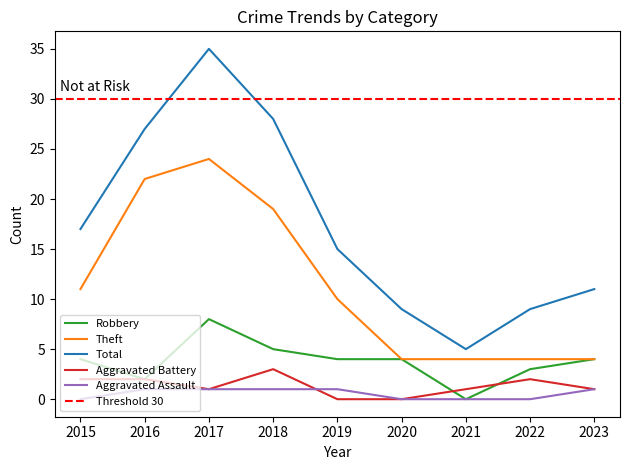

True or false: Aggravated Assault has more than 2 interior local peaks.

False